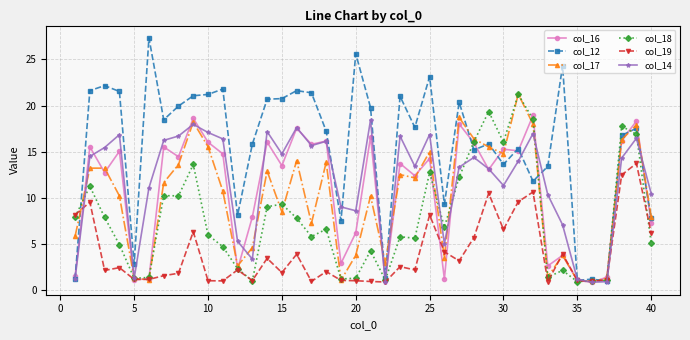

What is the value of the col_12 point at the 33rd from the left?

13.4